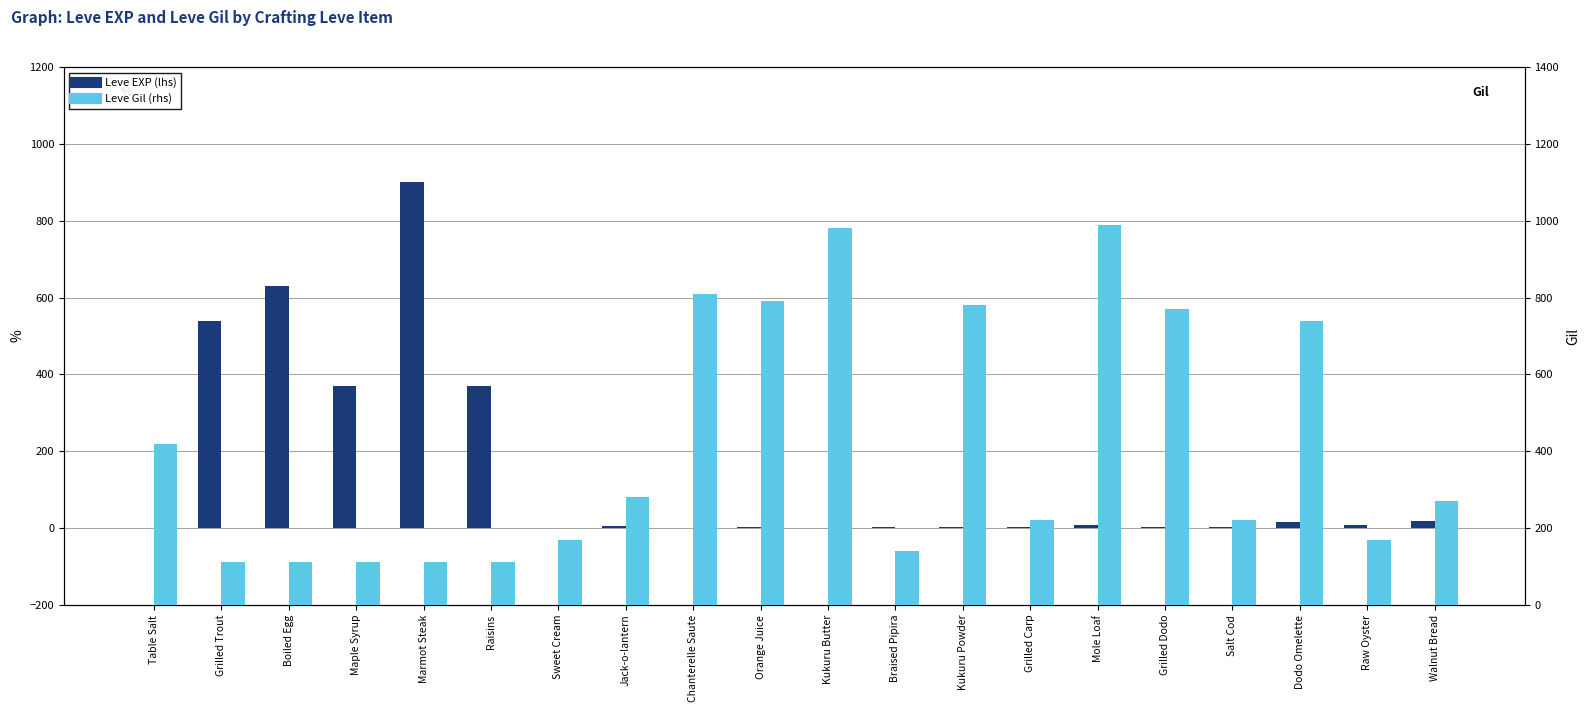

Which series changed the most between Marmot Steak and Jack-o-lantern?

Leve EXP (lhs)